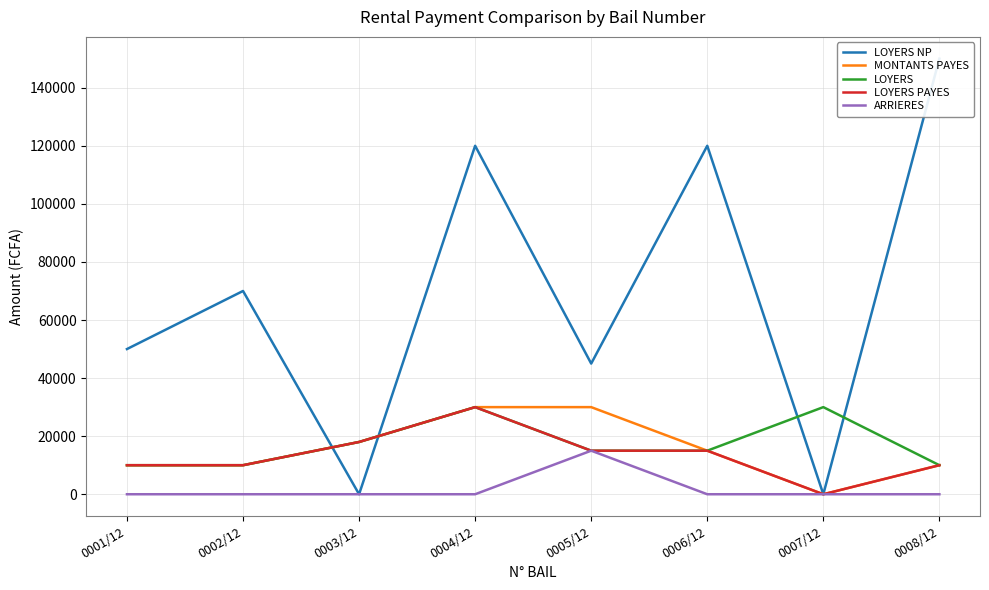

At how many categories does at least one series exceed 8691?

8